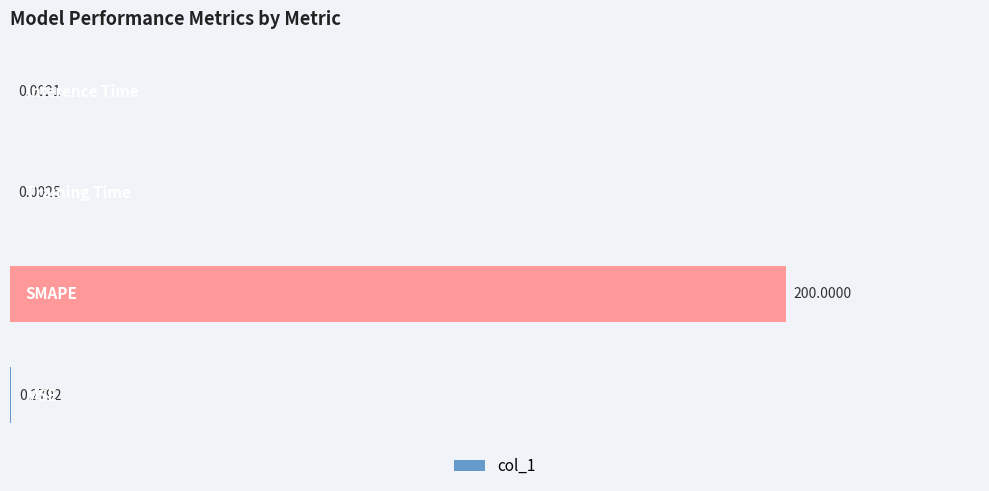

What is the sum of all values?

200.3